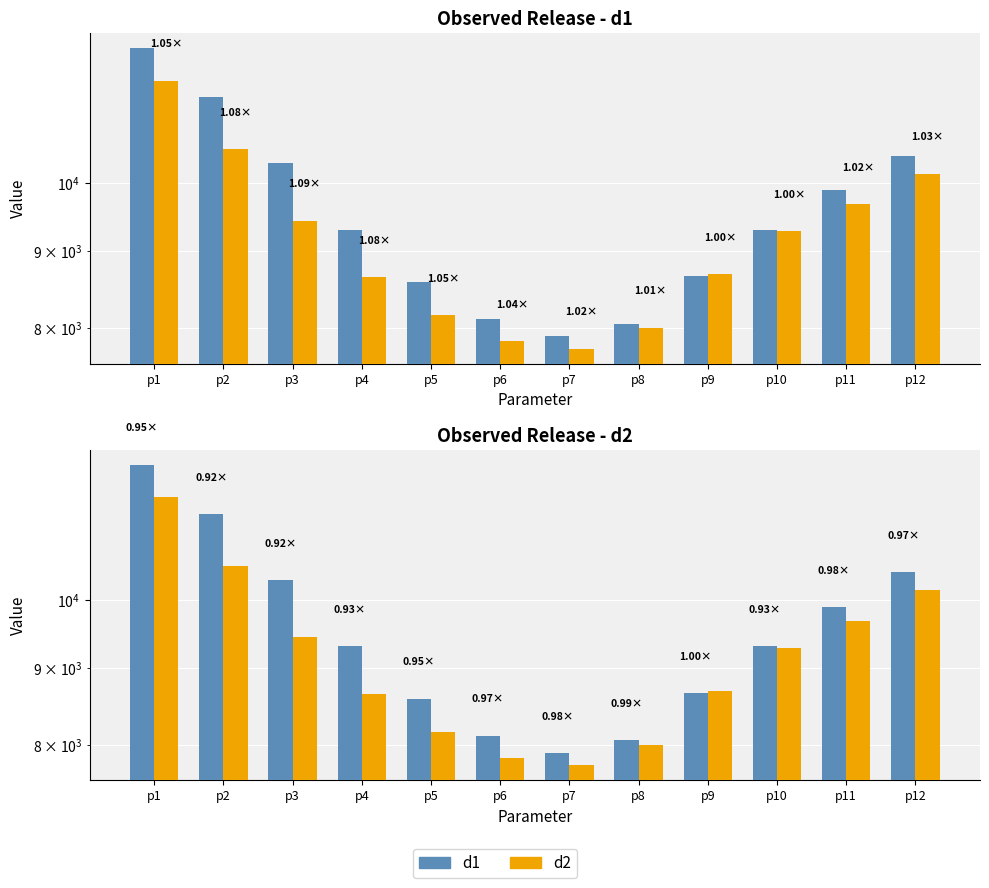

List the series in order of their overall mean, highest first.

d1, d2